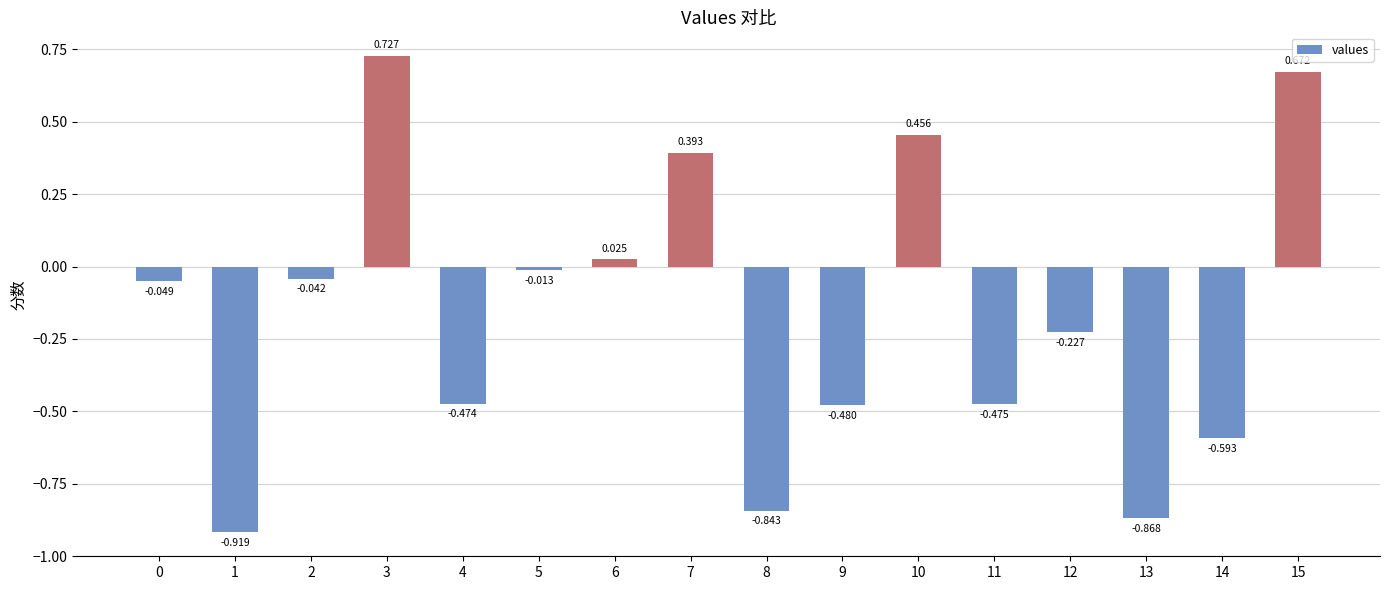

Where does the data first go above 0?

3